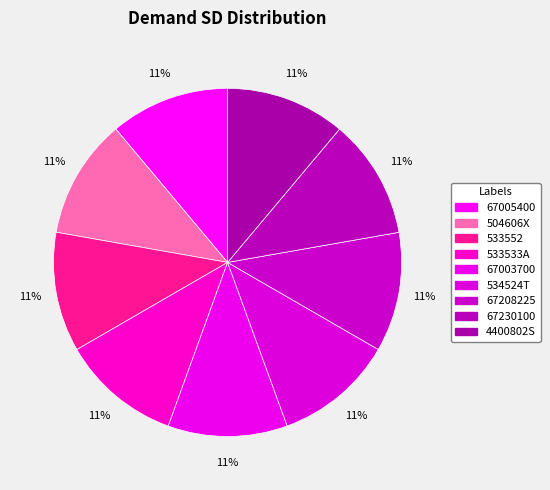

How many segments does this pie chart have?

9